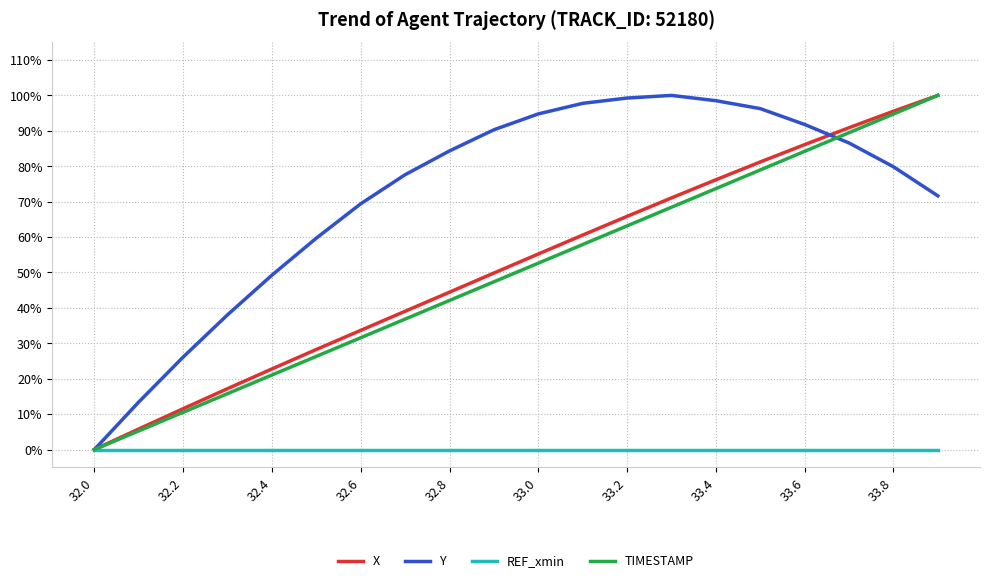

Does the chart have visible grid lines?

Yes